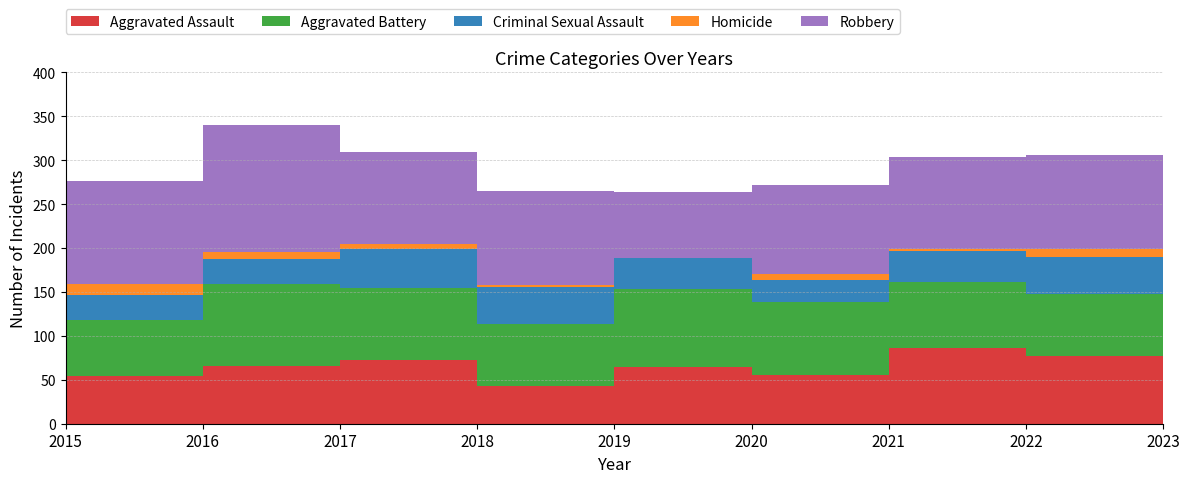

Reading left to right, extract all data points from this chart.

Aggravated Assault: 54	66	72	43	65	56	86	77	15
Aggravated Battery: 64	93	83	70	88	82	75	71	12
Criminal Sexual Assault: 28	28	44	43	36	26	36	42	4
Homicide: 13	8	5	2	0	6	2	9	1
Robbery: 117	145	105	107	75	102	105	107	15